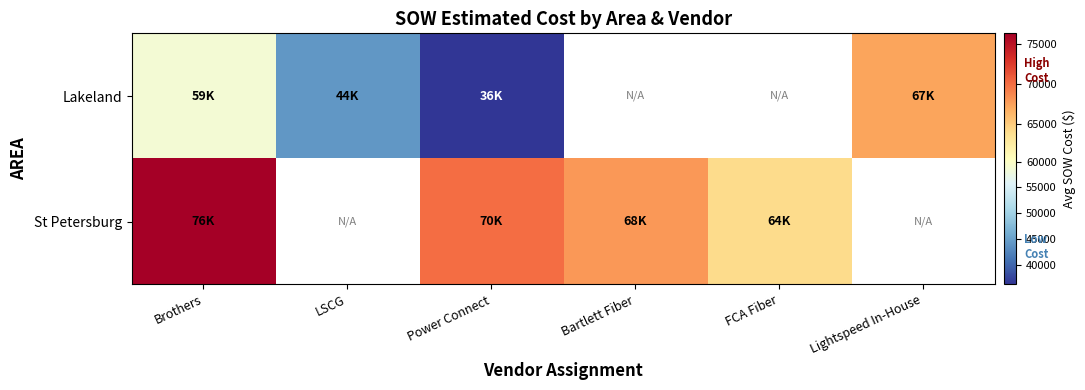

At which label does Lakeland reach its minimum?

Power Connect